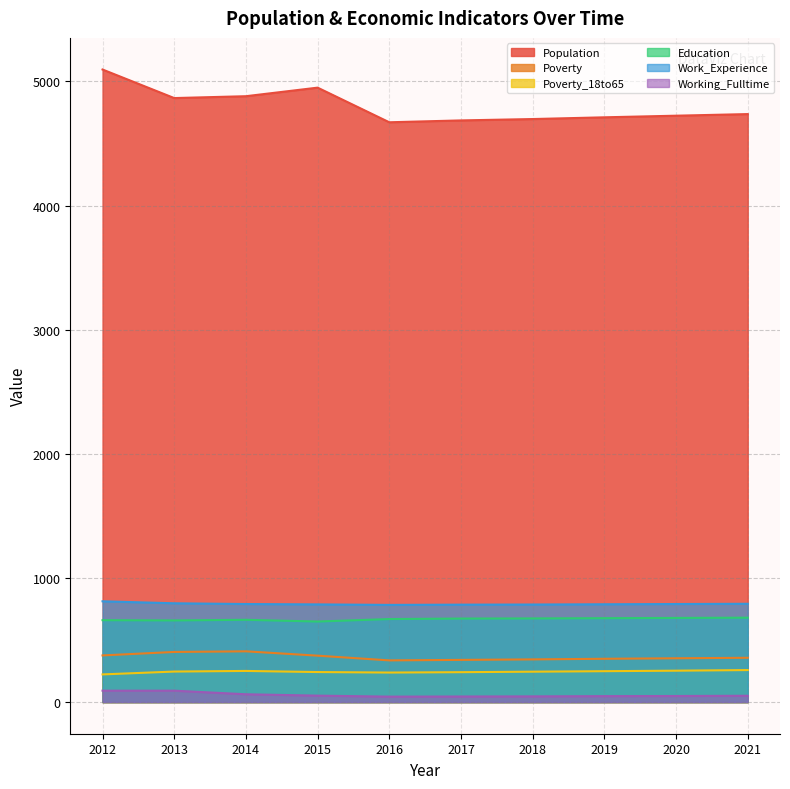

What are all the series names shown in the legend?

Population, Poverty, Poverty_18to65, Education, Work_Experience, Working_Fulltime